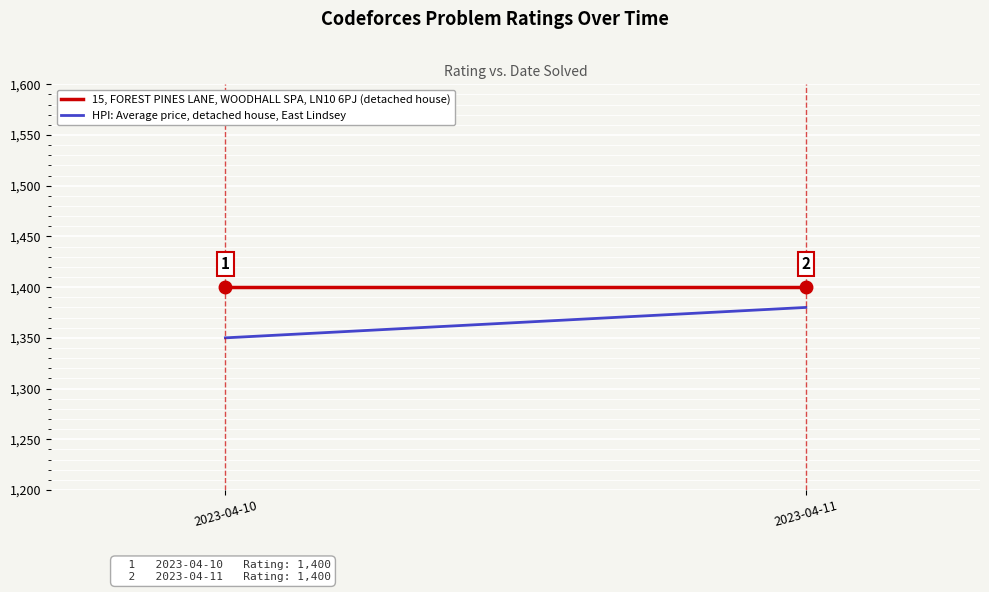

How many lines are shown in the chart?

2